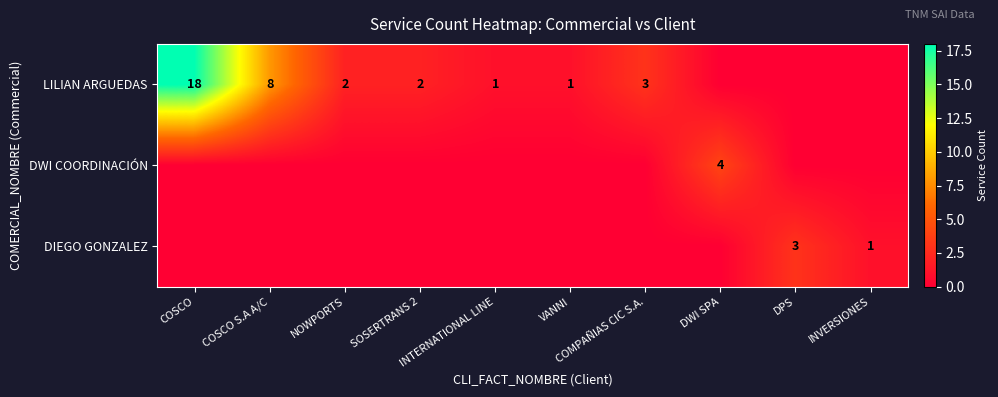

Count the number of data series in this chart.

3